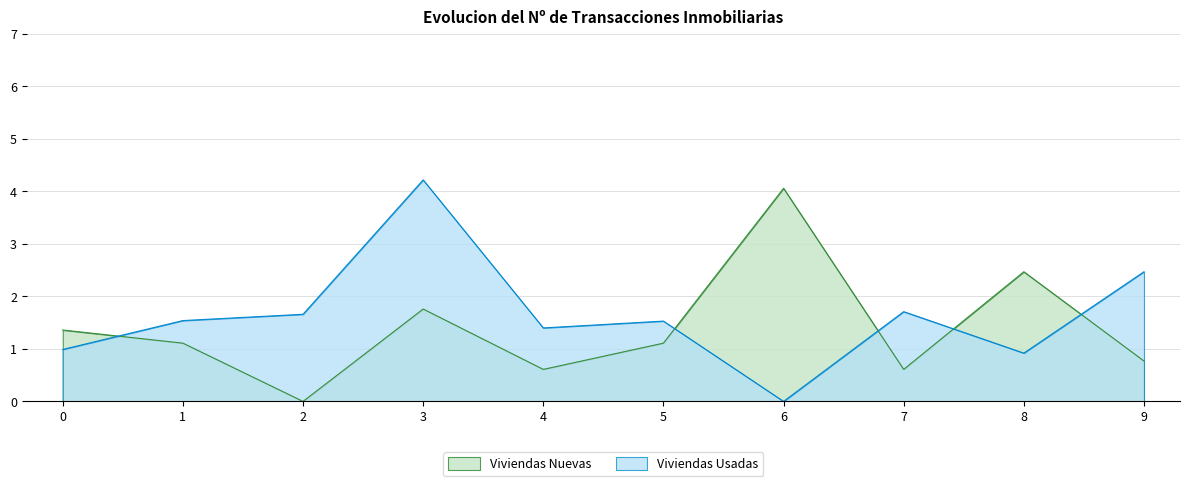

How many lines are shown in the chart?

2